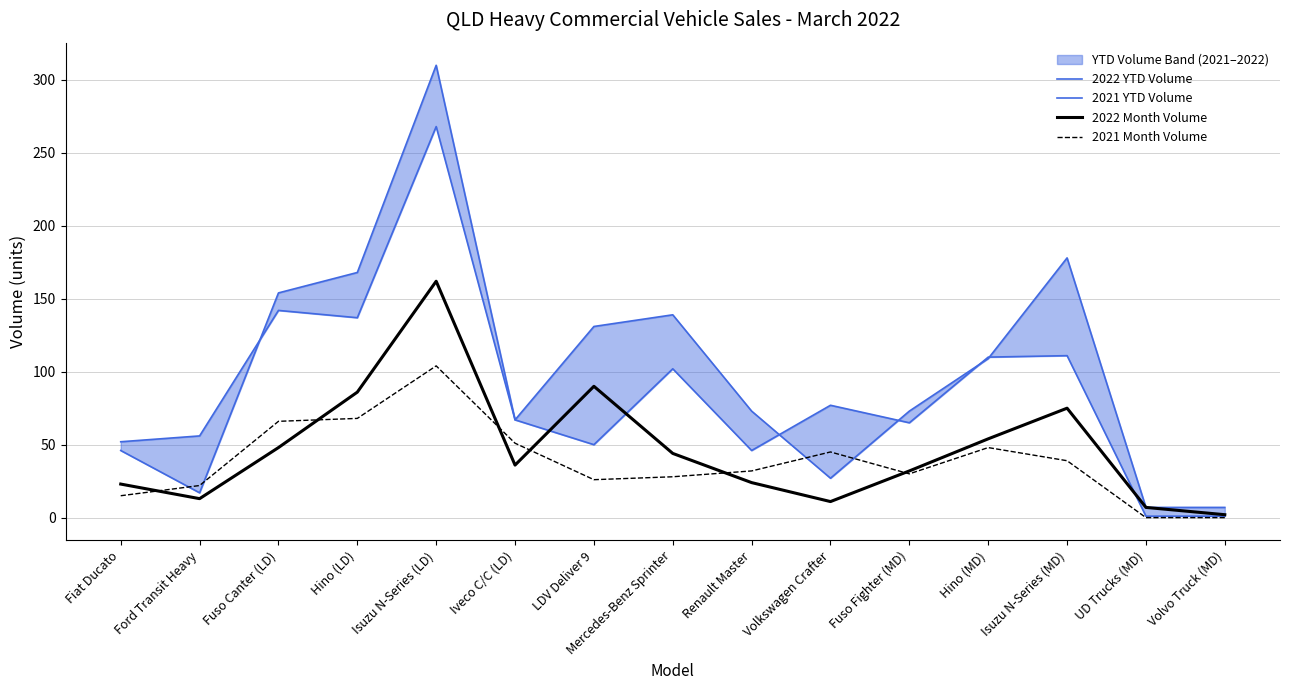

What is the difference between the second highest and second lowest values in the 2021 YTD Volume series?

141